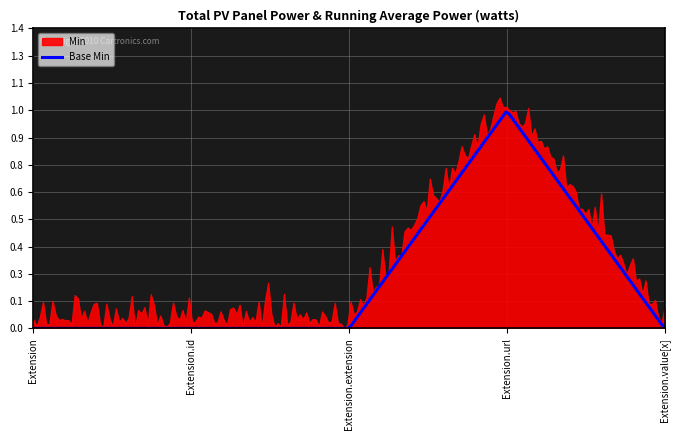

What is the maximum value shown in the chart?

1